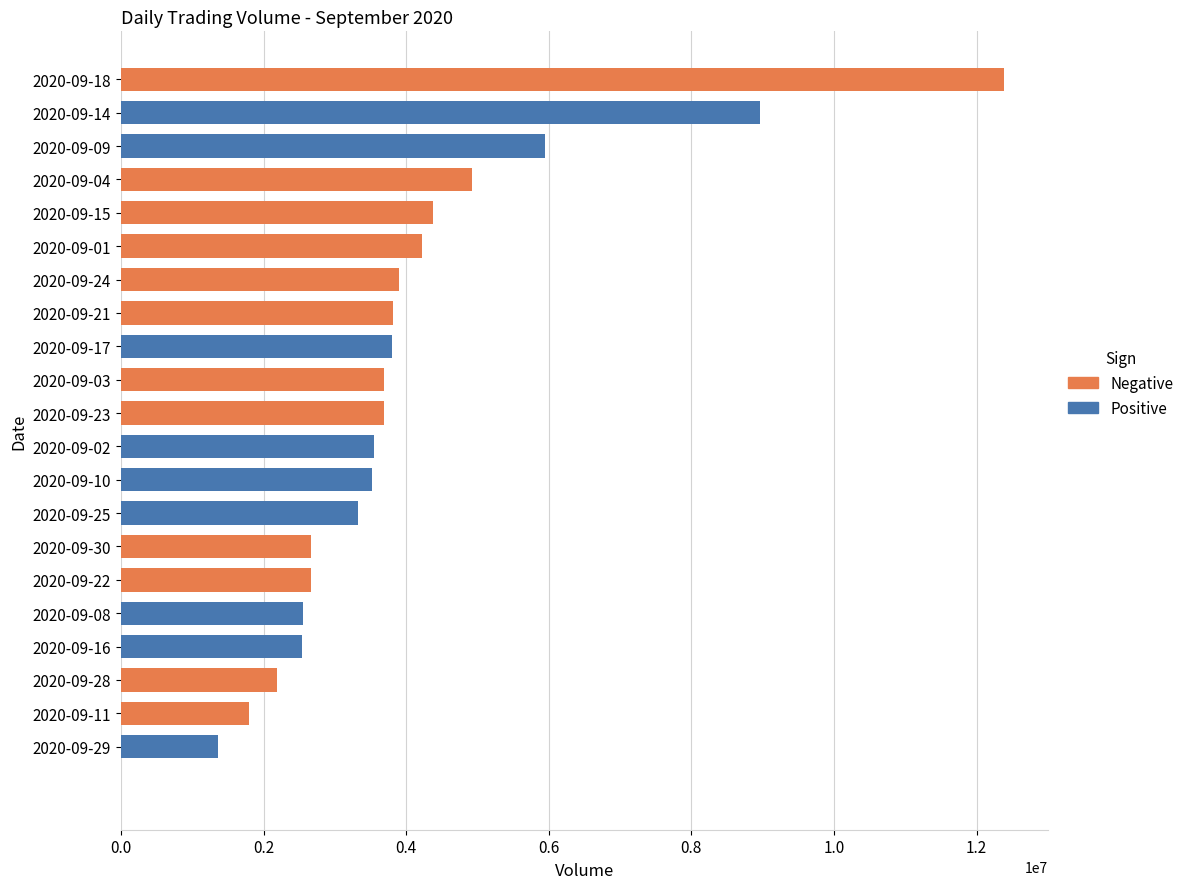

The value at 2020-09-22 is 2661102. True or false?

True